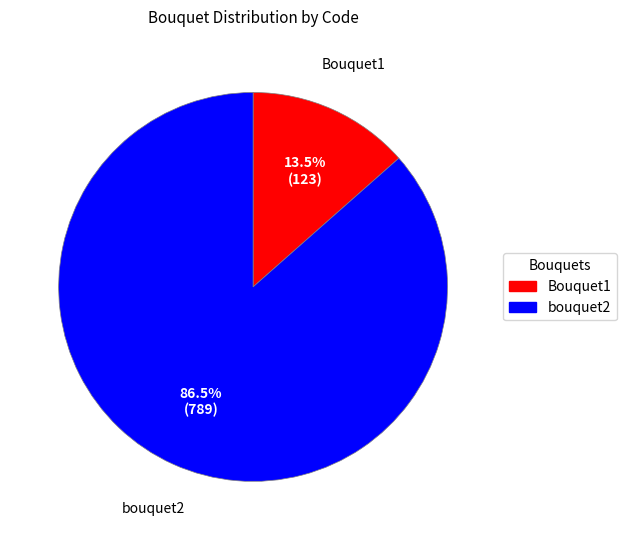

How many segments does this pie chart have?

2